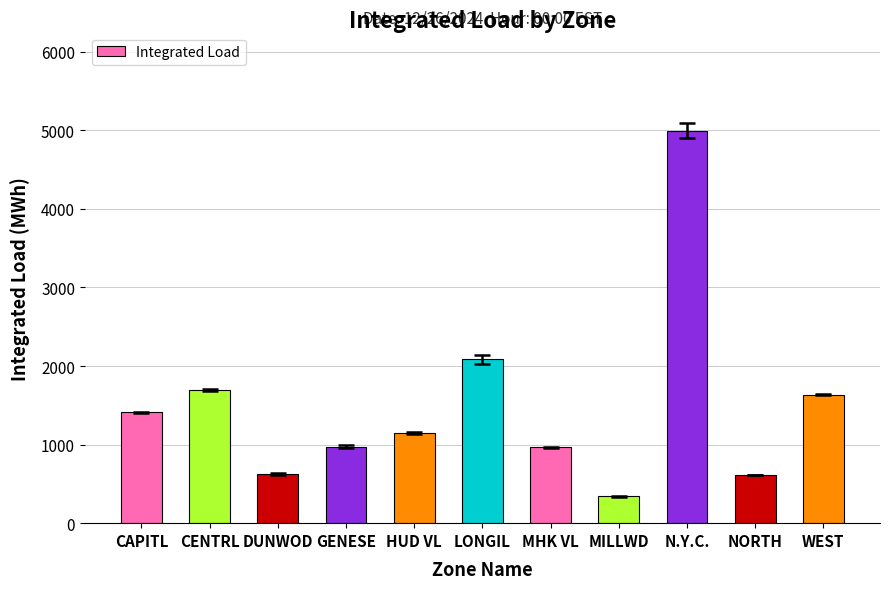

What is the difference between the values at HUD VL and DUNWOD?

512.5